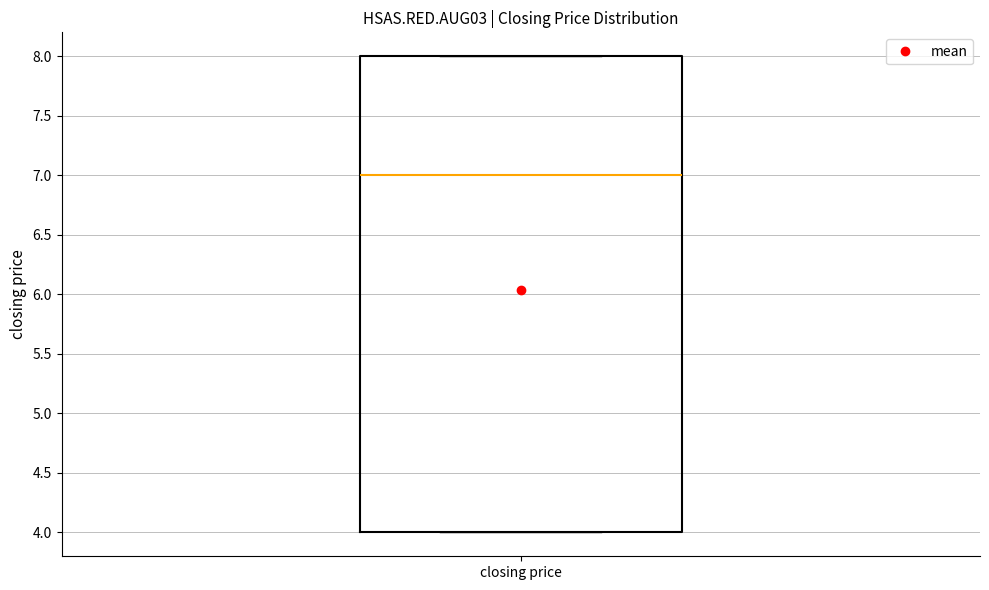

Where is the upper edge of the box for closing price on the y-axis? The values are not printed on the chart, so give them approximately, as read against the axis.

8